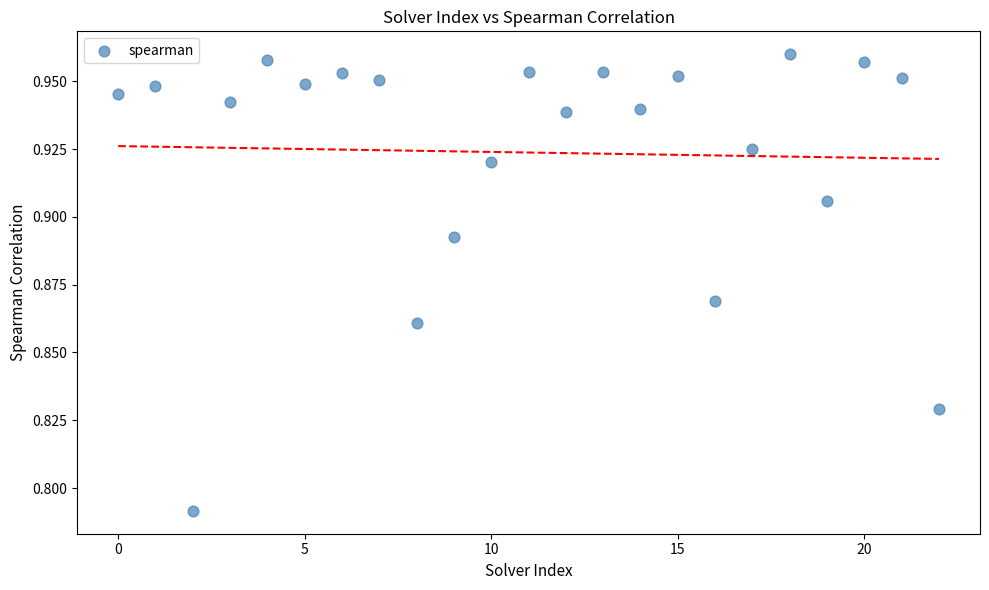

Count the number of points in this scatter plot.

23